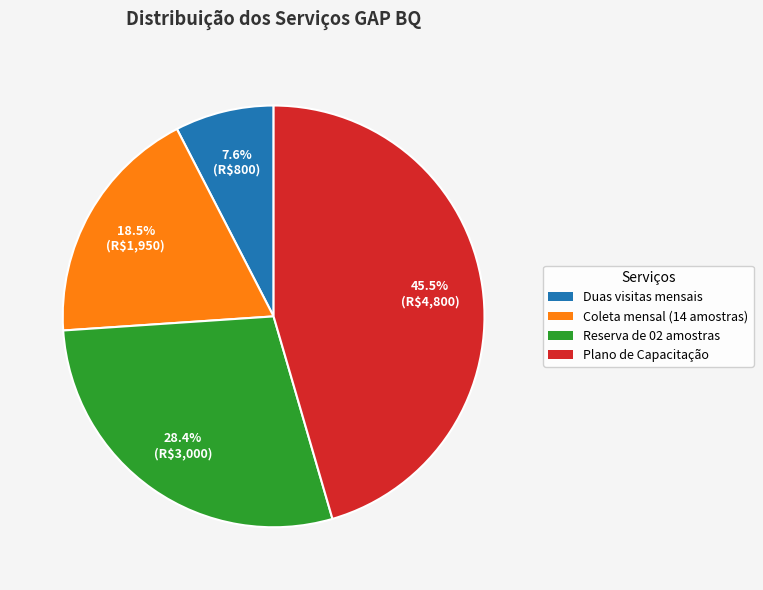

Is there a majority slice in this chart?

No